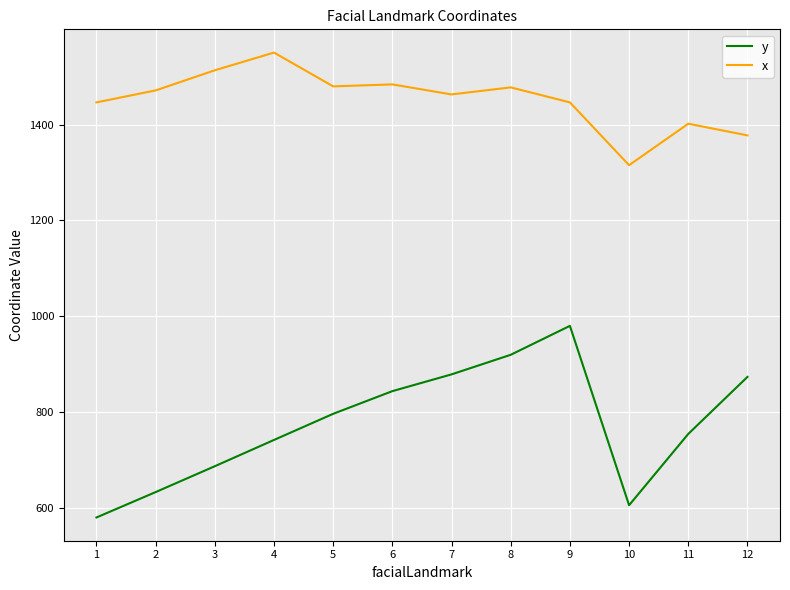

Count the number of data series in this chart.

2